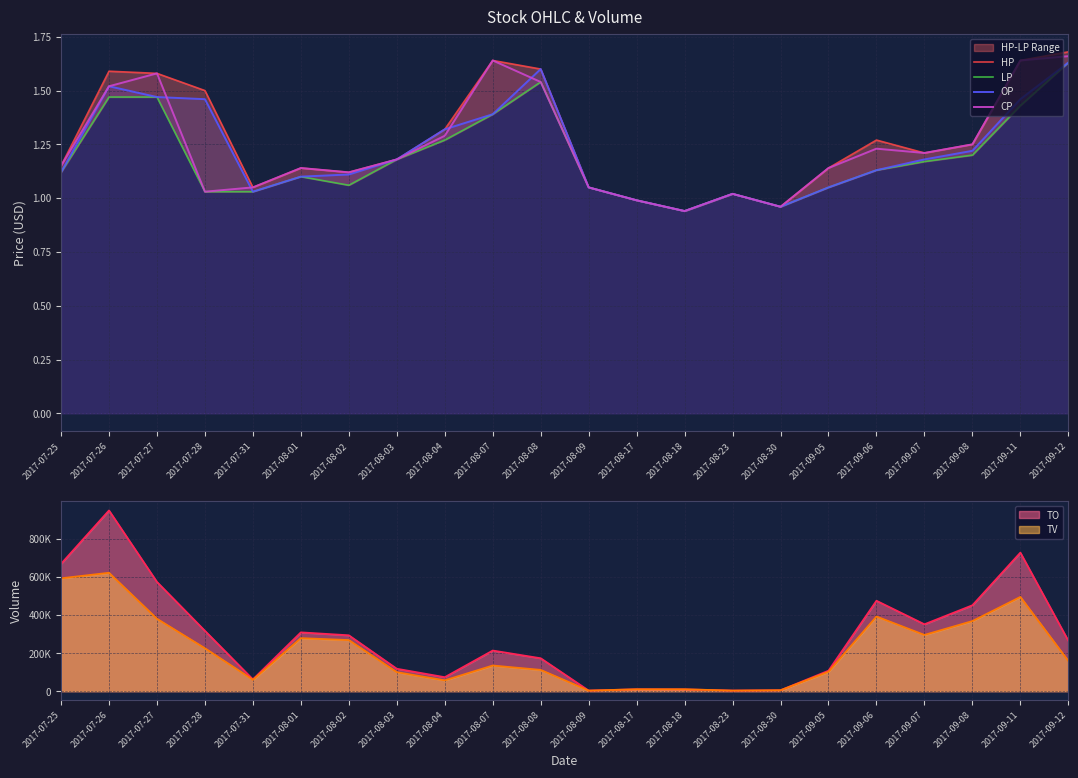

How many lines are shown in the chart?

4